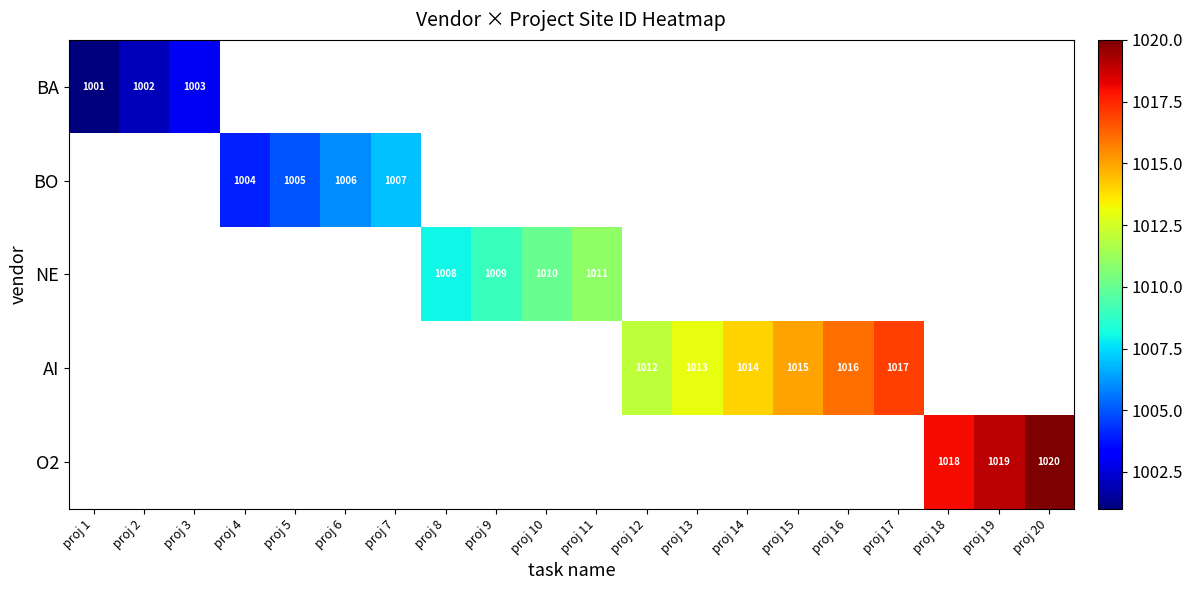

True or false: NE has a value of 1008 at proj 8.

True